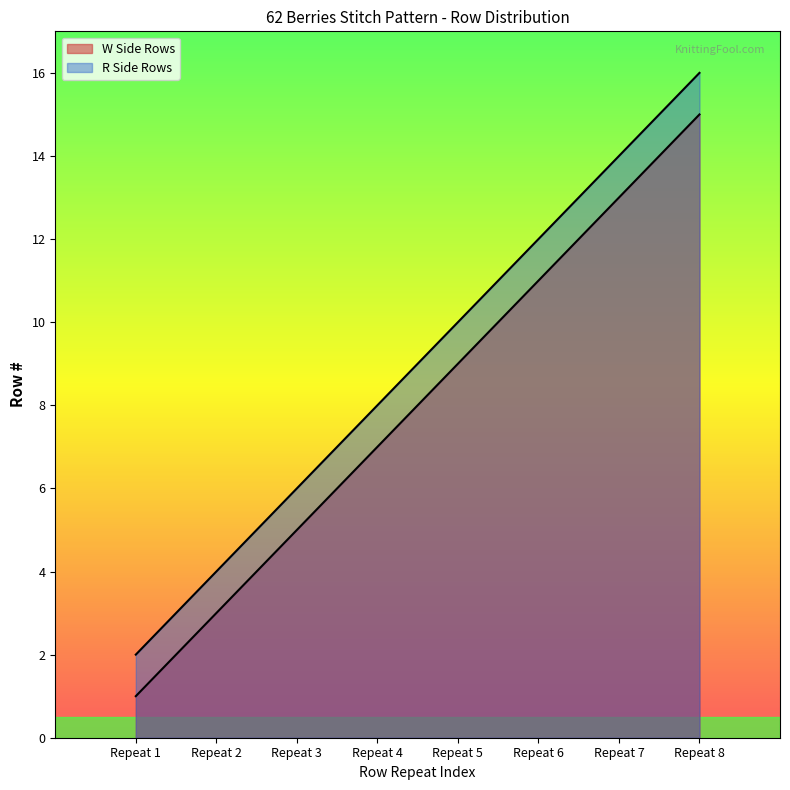

Does the chart display data point markers on the line(s)?

No